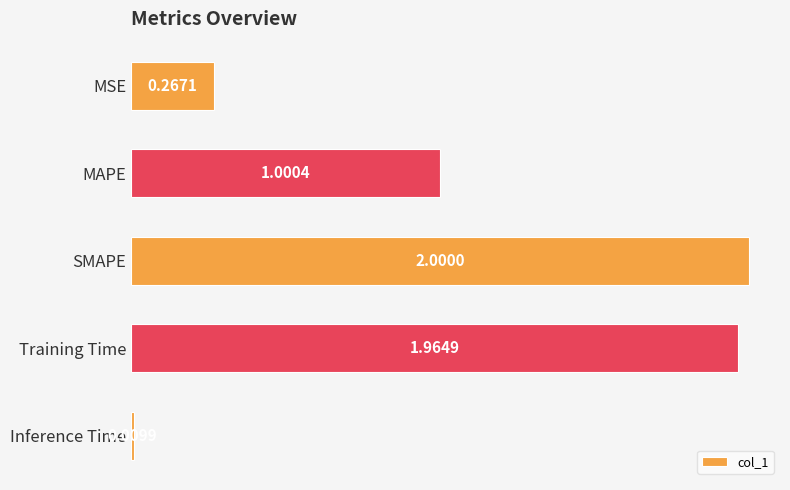

List the labels in order of value, largest first.

SMAPE, Training Time, MAPE, MSE, Inference Time